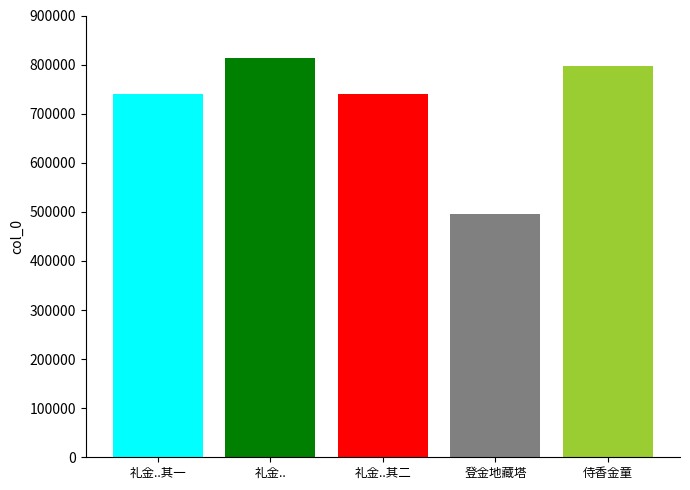

What is the greatest value displayed?

814235